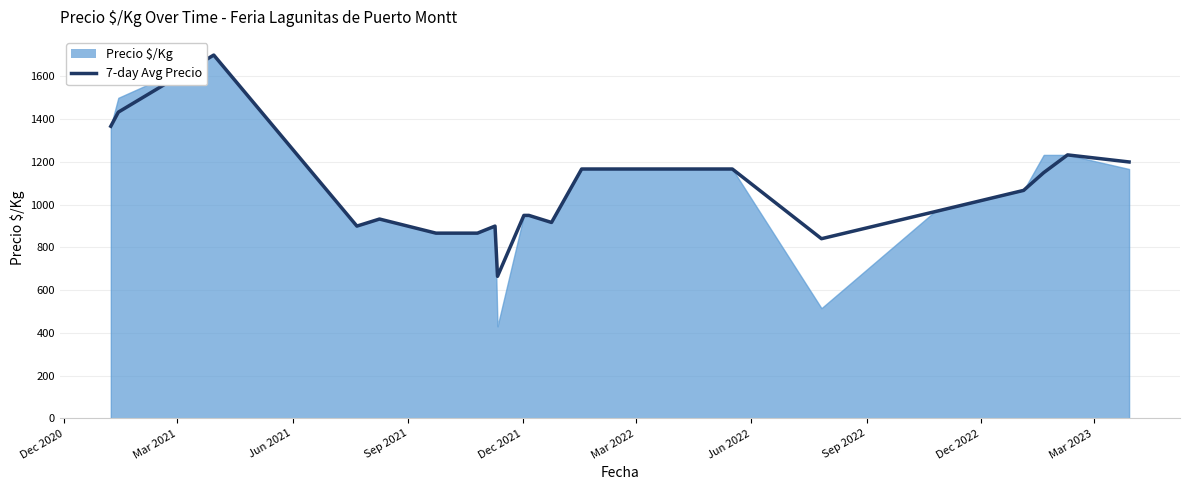

Reading left to right, list all the values displayed in this chart.

1367	1433	1700	900	933	867	867	867	900	665	950	950	917	1167	1167	1167	1167	841	967	1067	1150	1233	1200